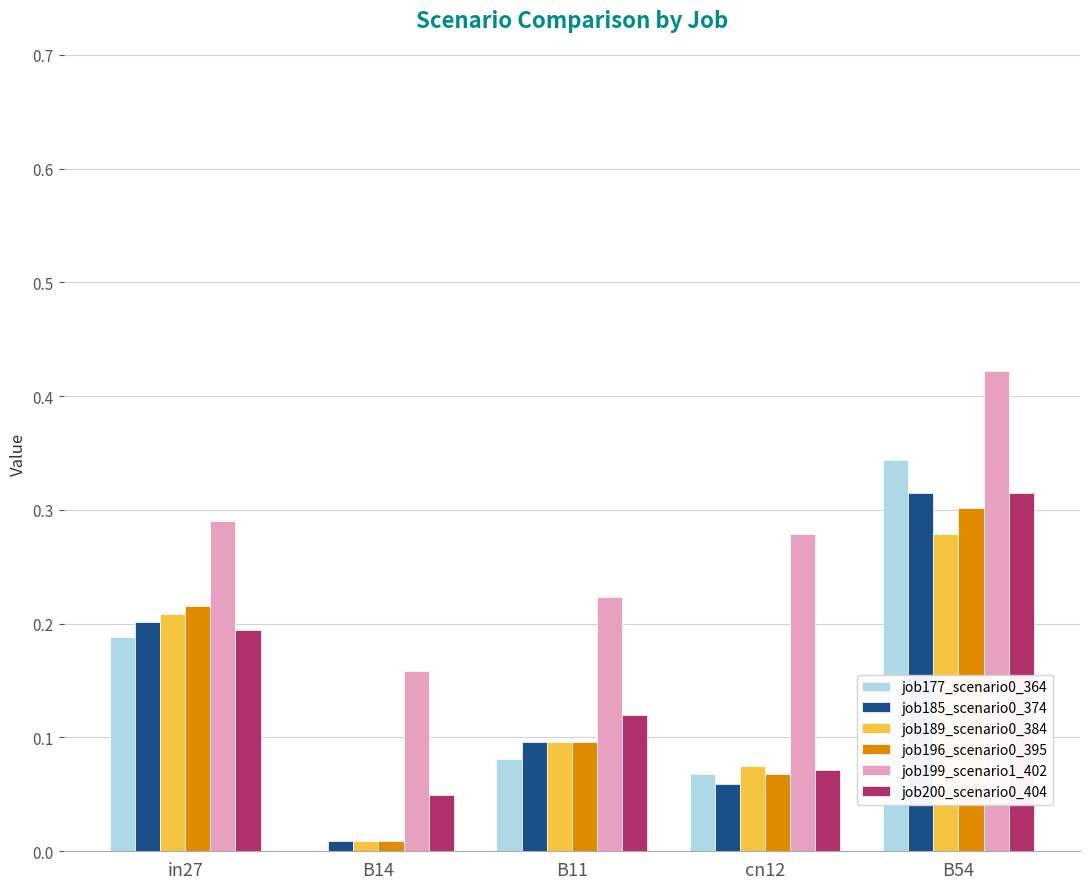

Which category has the highest value in the job199_scenario1_402 series?

B54